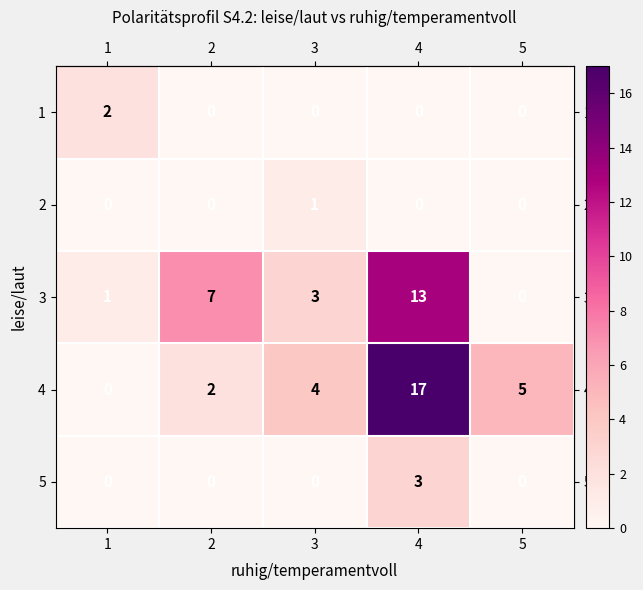

At which label is 4 closest to 8?

5